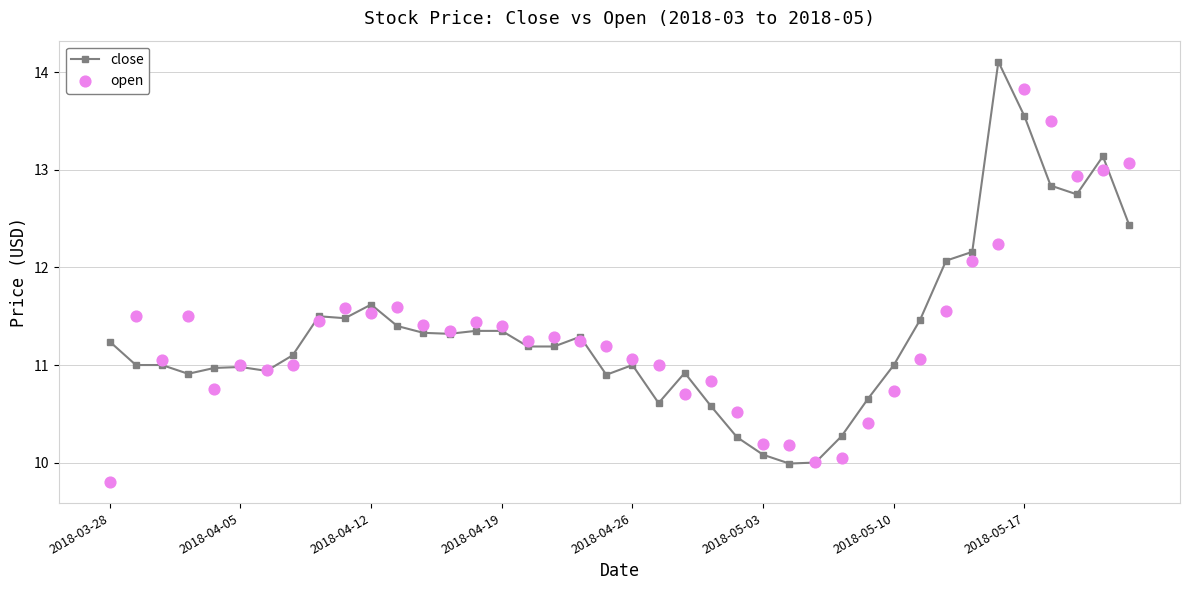

At how many categories does at least one series exceed 14?

1